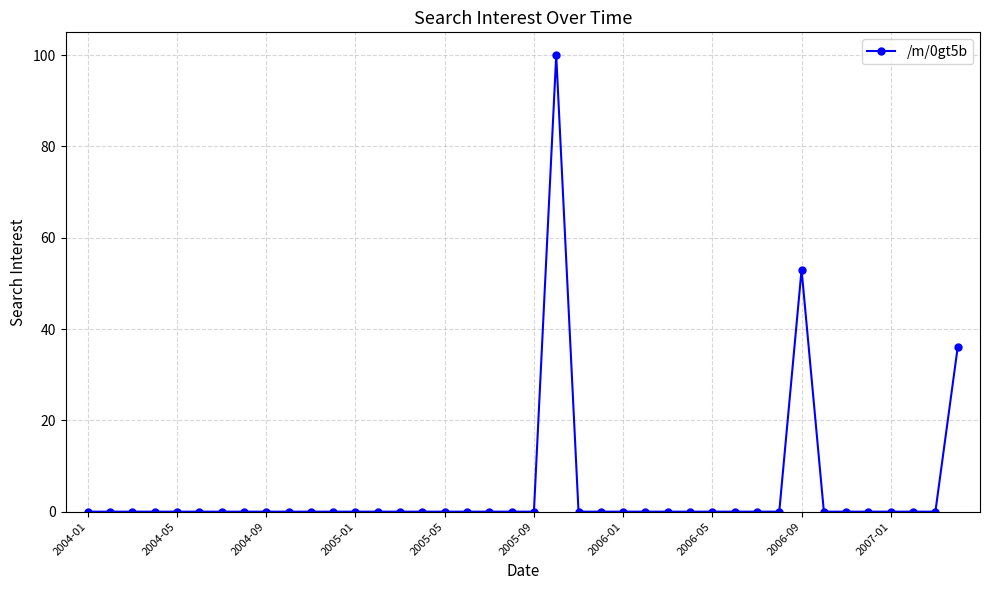

What is the greatest value displayed?

100